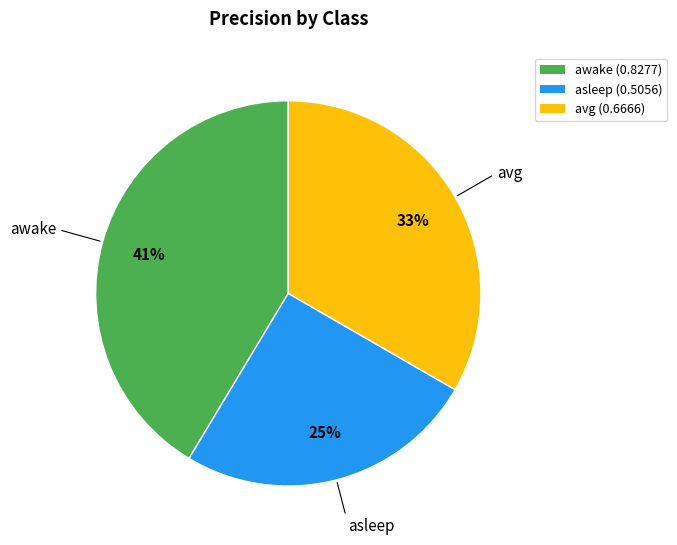

Does any single category account for the majority?

No